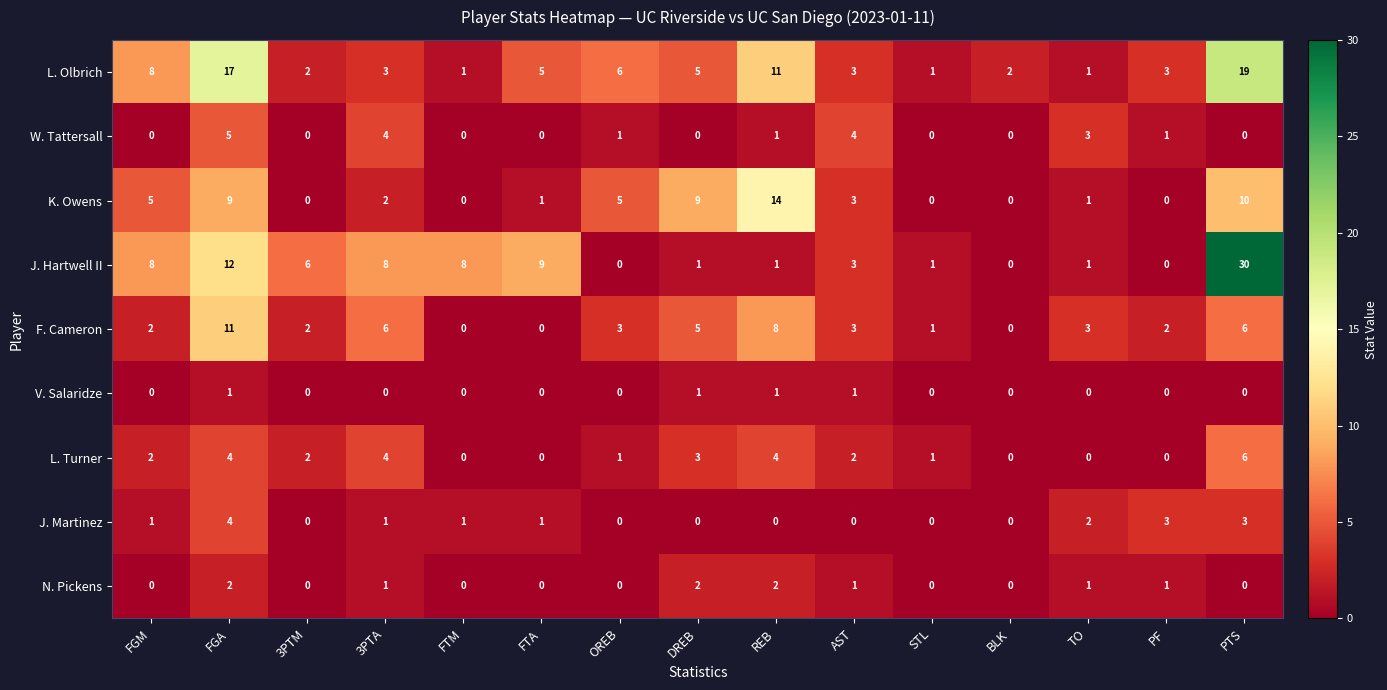

The F. Cameron series shows 1 at TO. True or false?

False